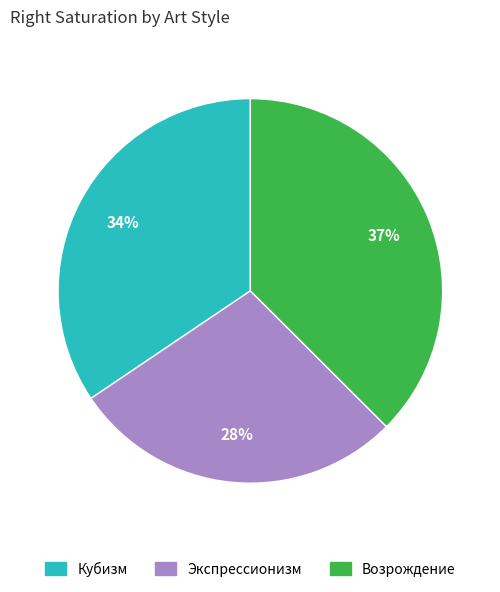

To the nearest percent, what is the average slice percentage?

33%